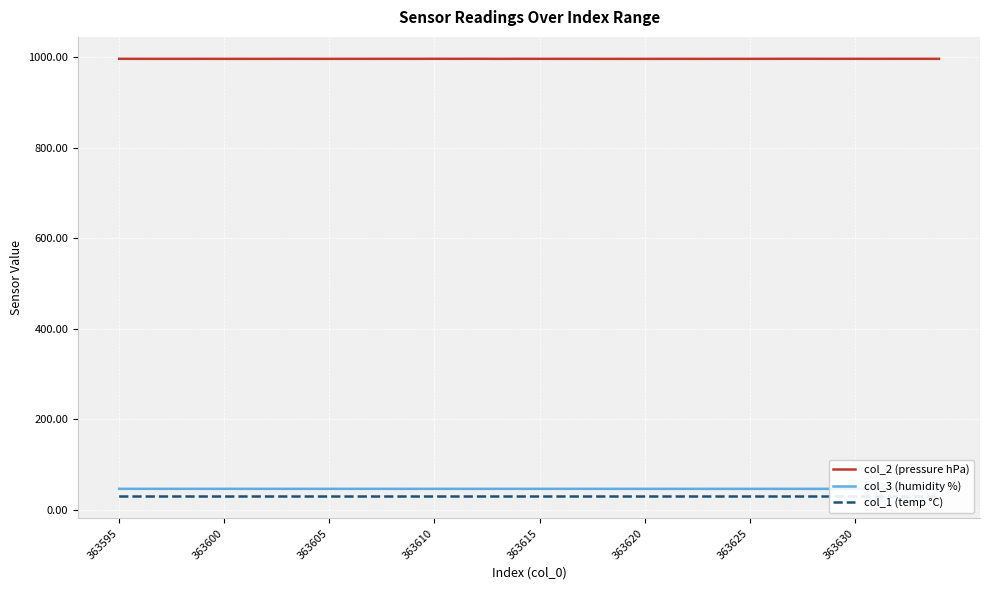

What are all the series names shown in the legend?

col_2 (pressure hPa), col_3 (humidity %), col_1 (temp °C)